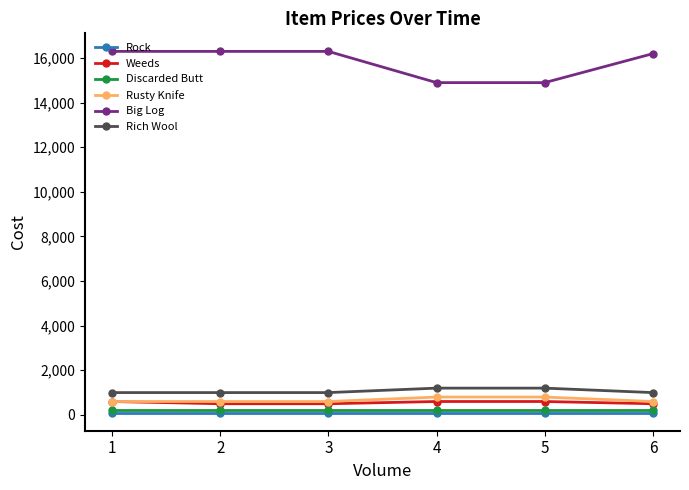

Is this an area chart (filled region under the line)?

No